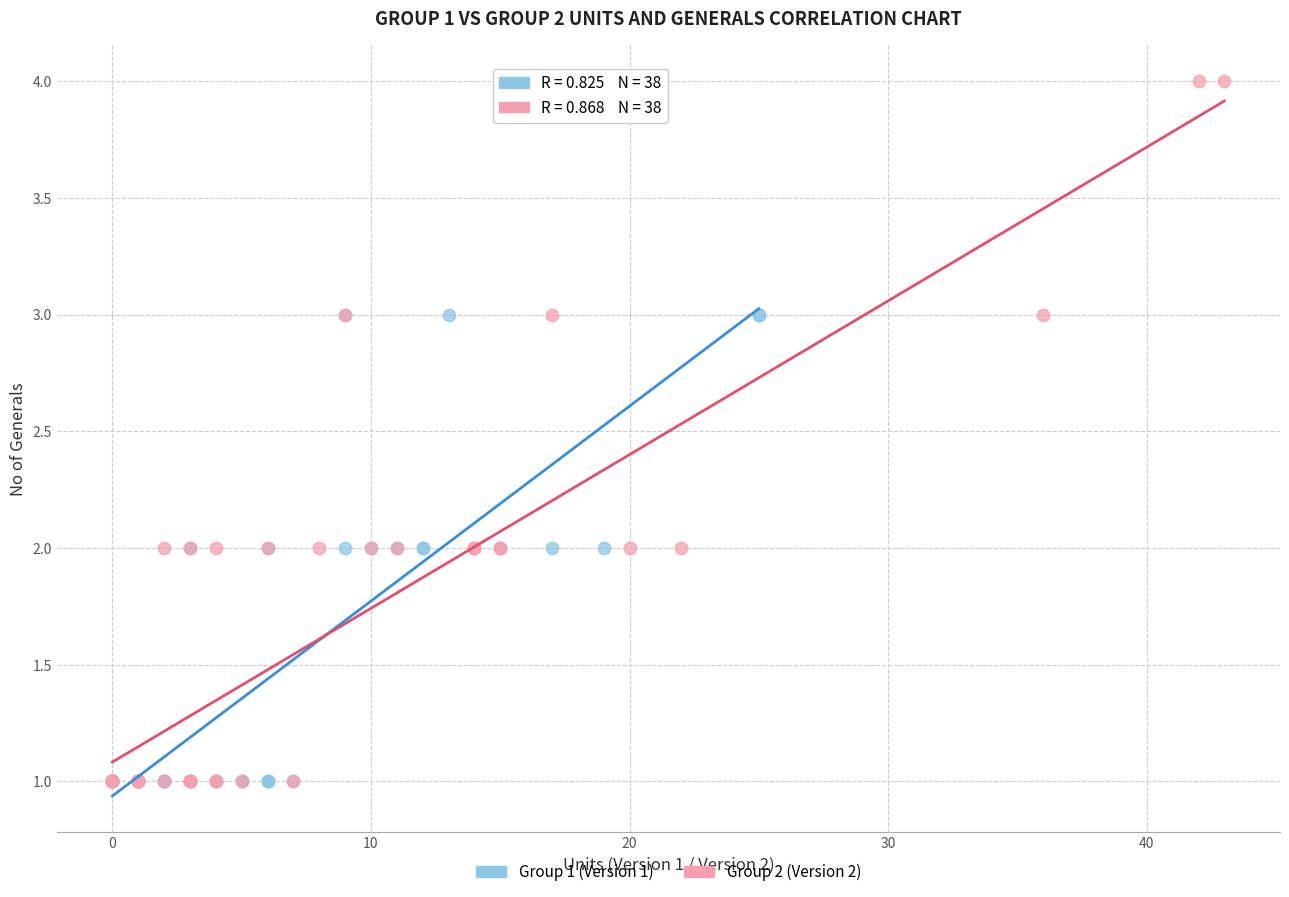

Which series has the largest Y range (max minus min)?

Group 2 (Version 2)